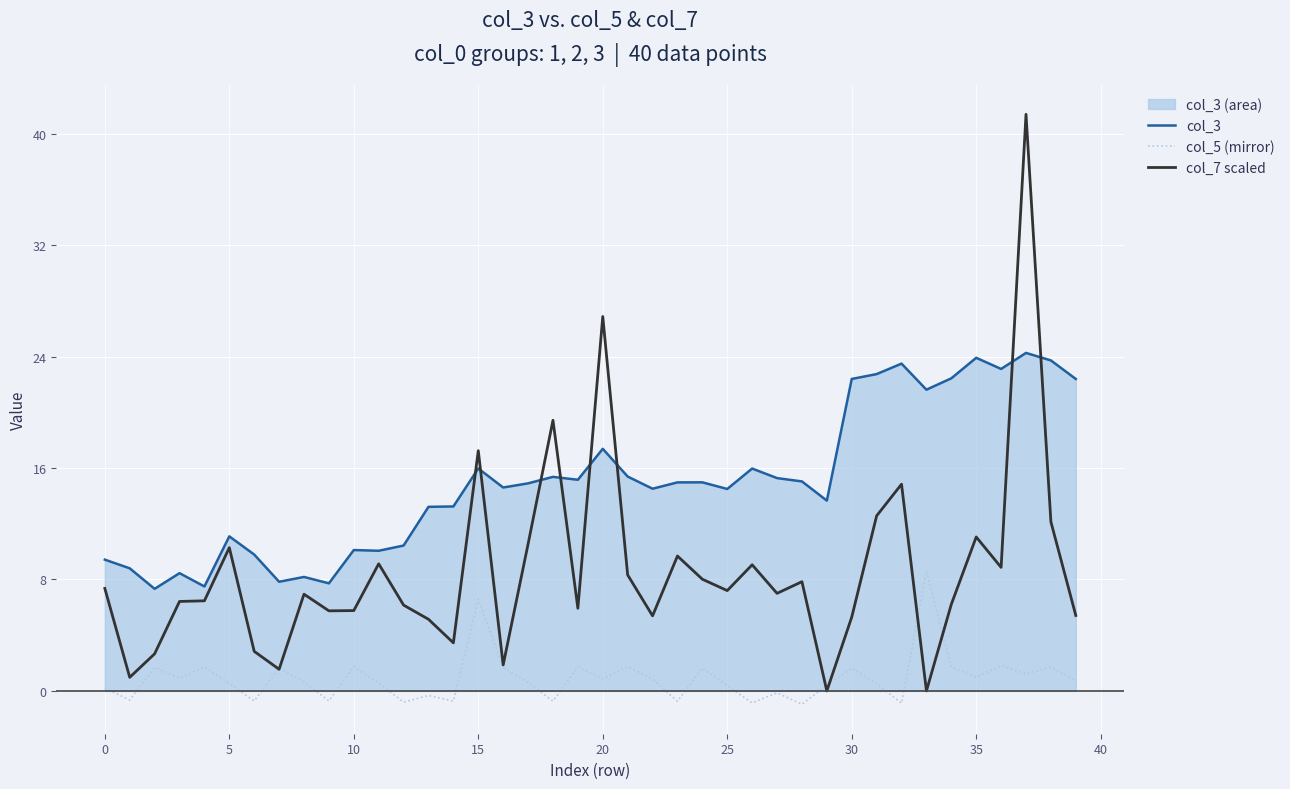

Rank the series by their maximum value, from lowest to highest.

col_5 (mirror), col_3, col_7 scaled